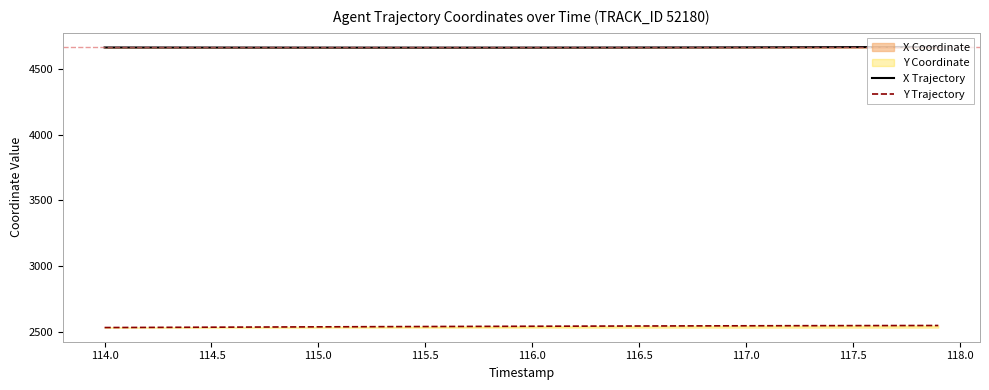

Is this an area chart (filled region under the line)?

No